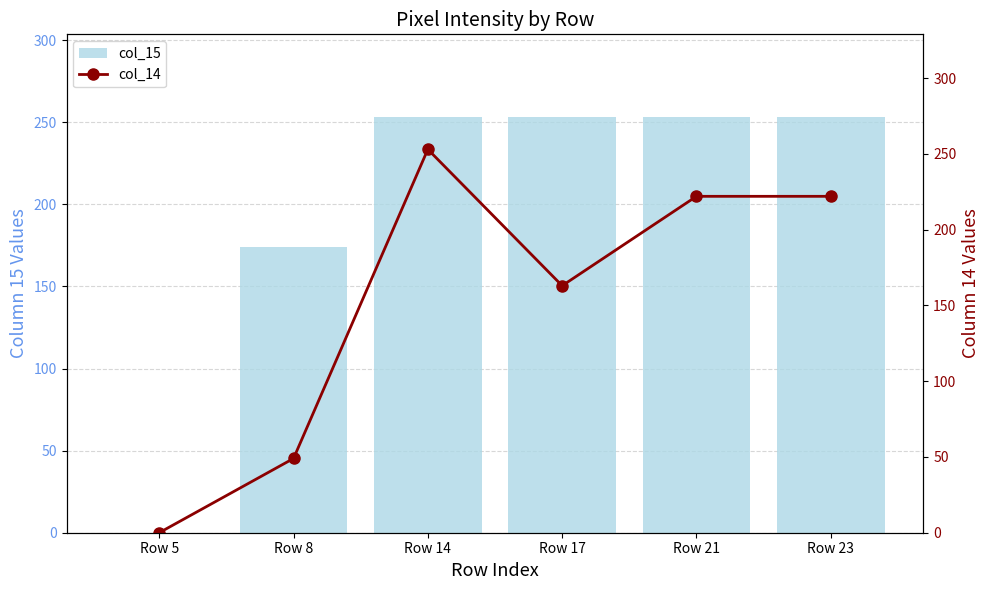

What are all the series names shown in the legend?

col_15, col_14